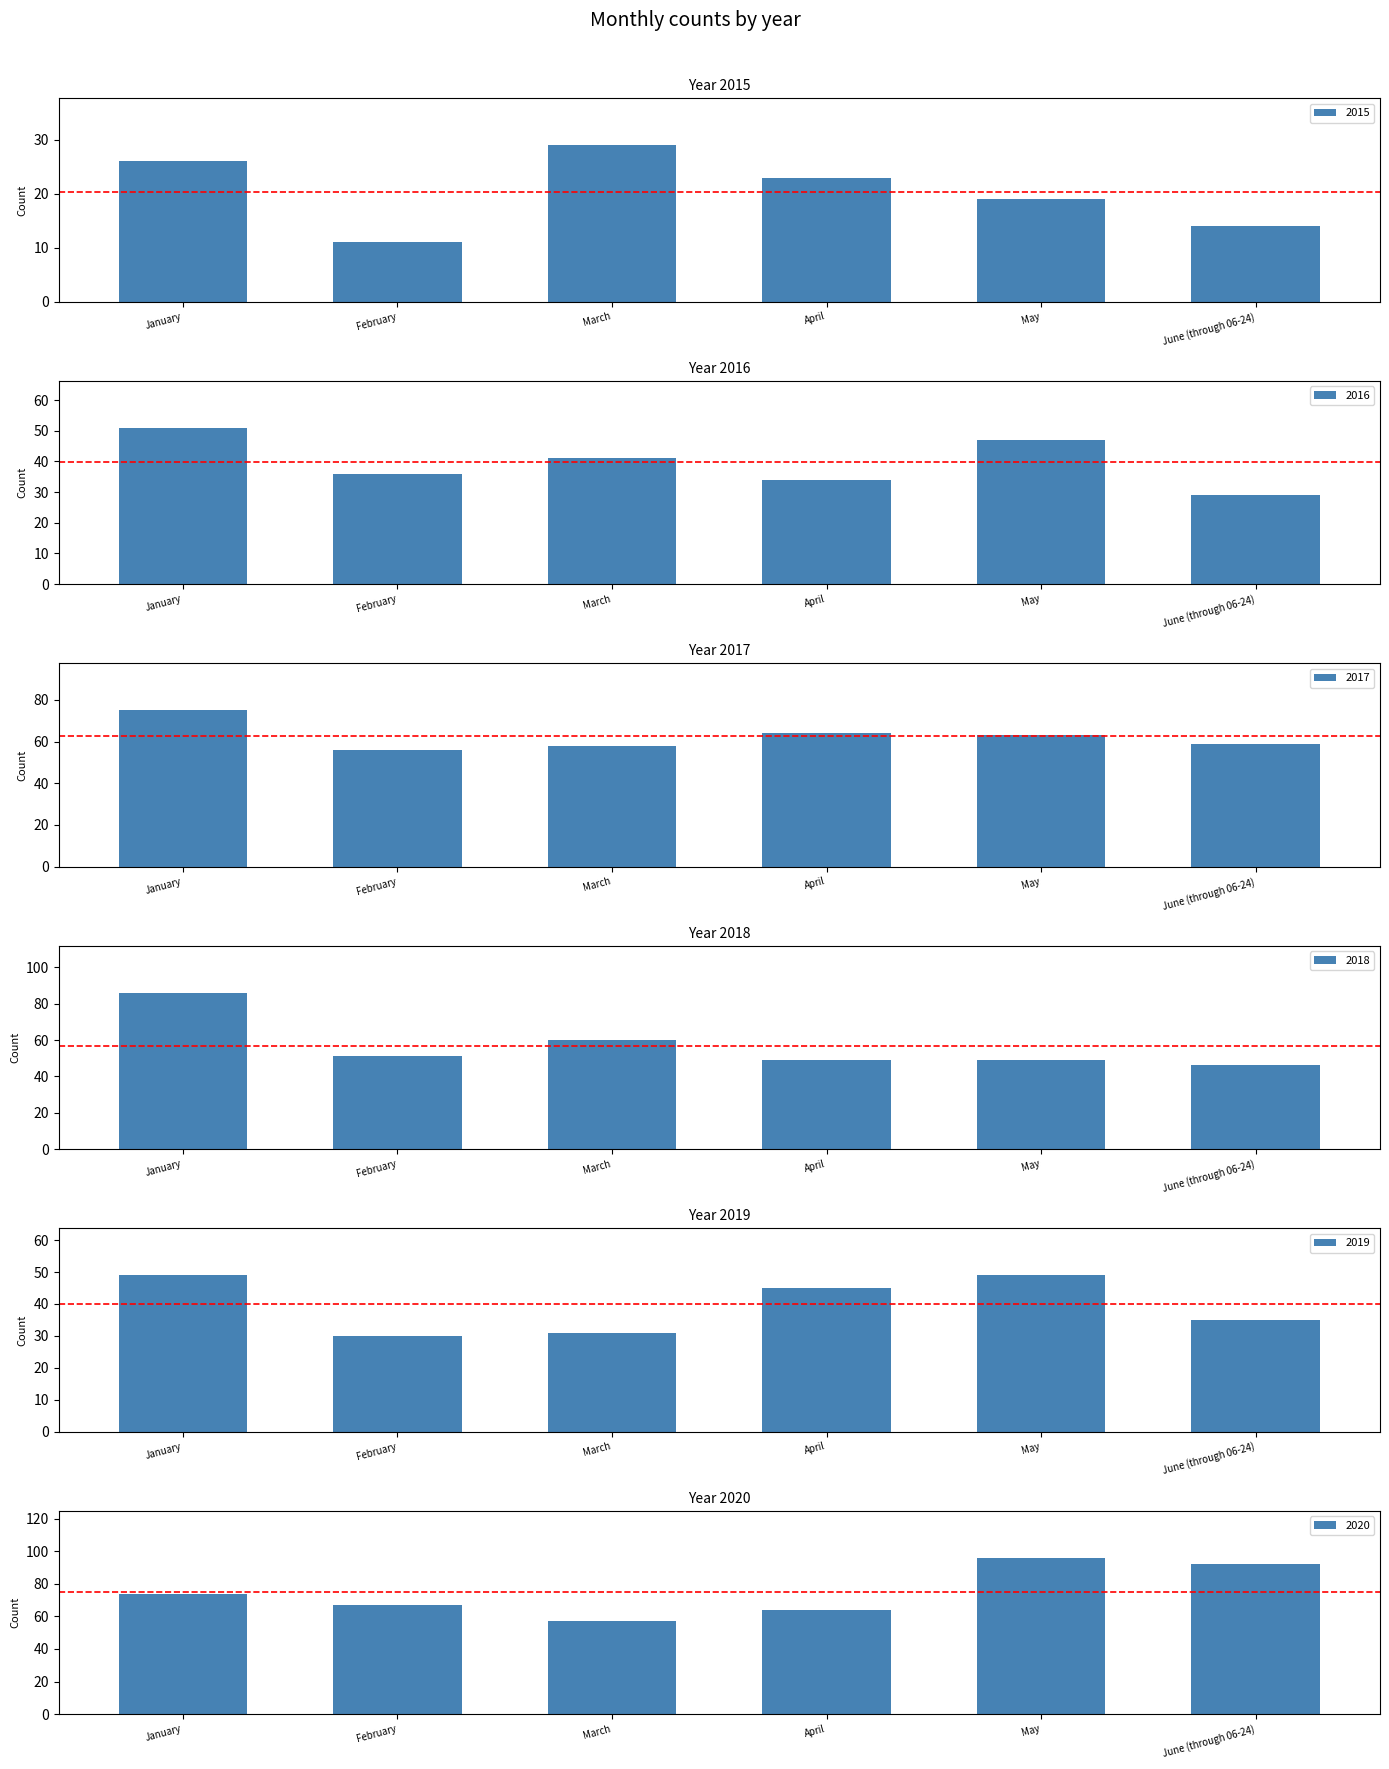

What is the sum of all 2020 values?

450